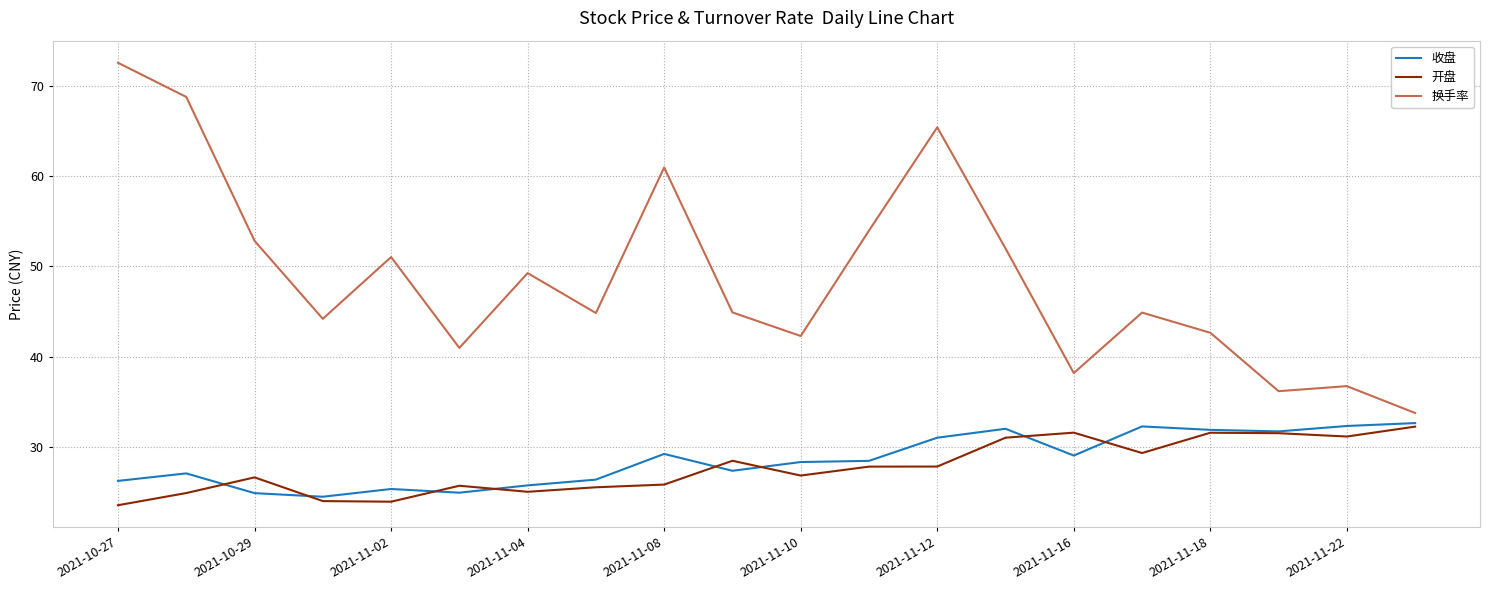

Which series has the largest range (max minus min)?

换手率